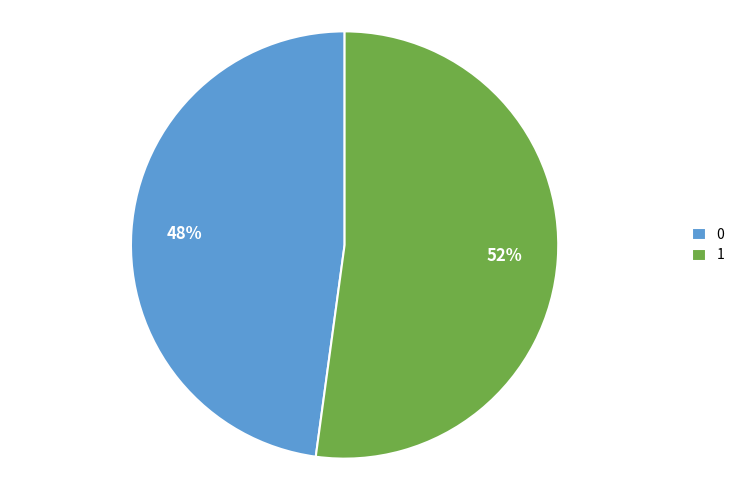

True or false: 1 accounts for 38% of the total.

False